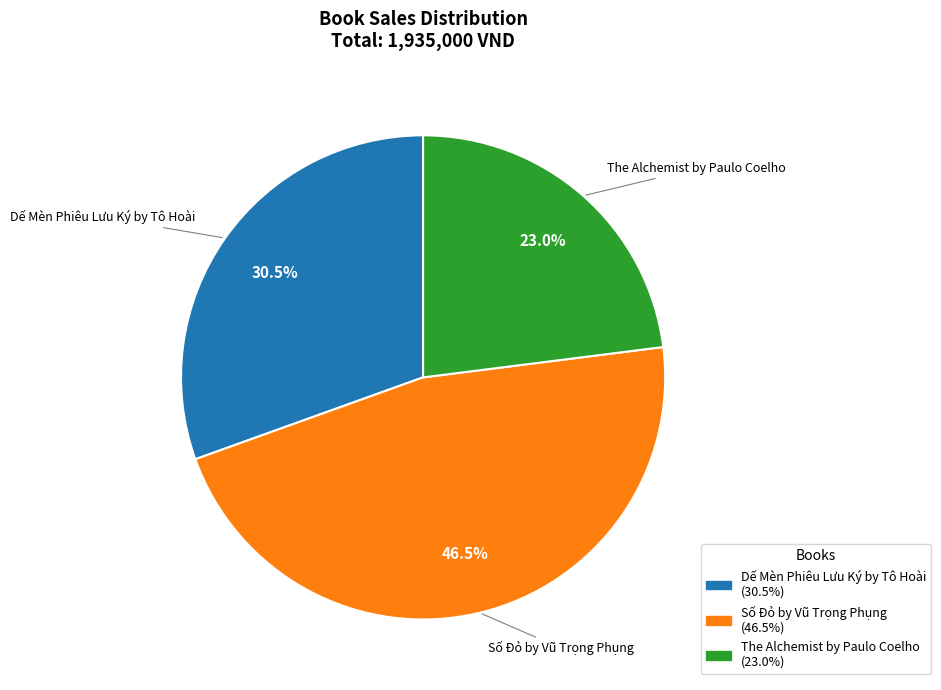

How many segments does this pie chart have?

3